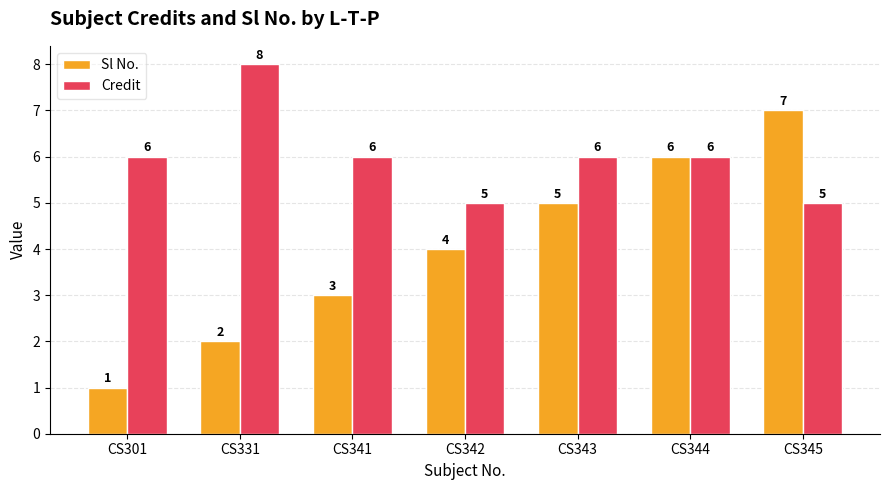

Which series has the largest range (max minus min)?

Sl No.